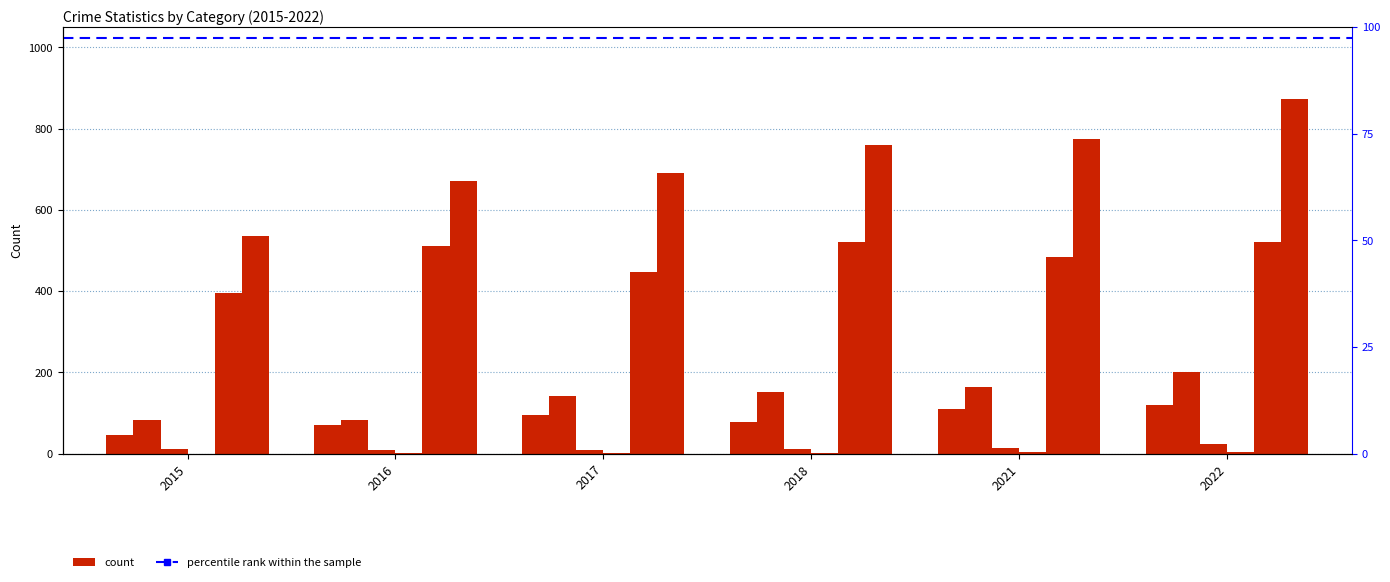

Which series has the largest range (max minus min)?

Total